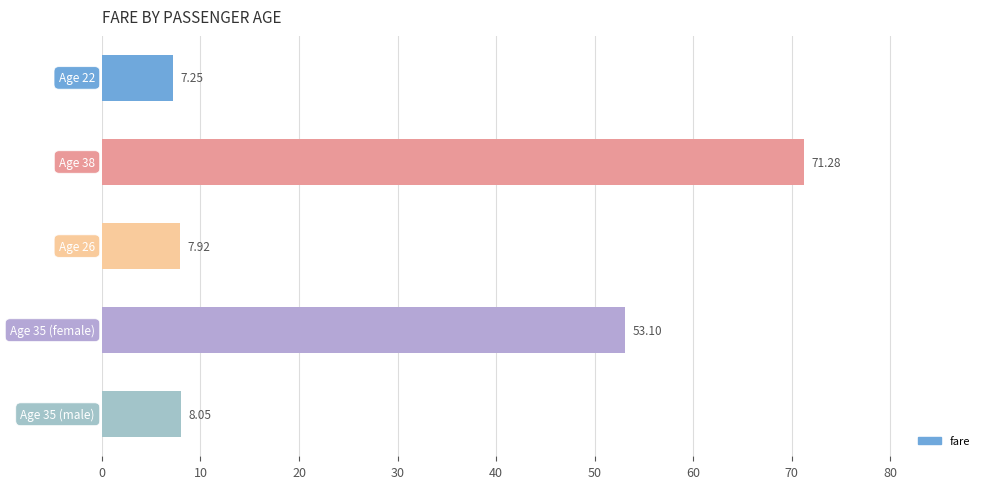

What is the sum of all values?

147.6